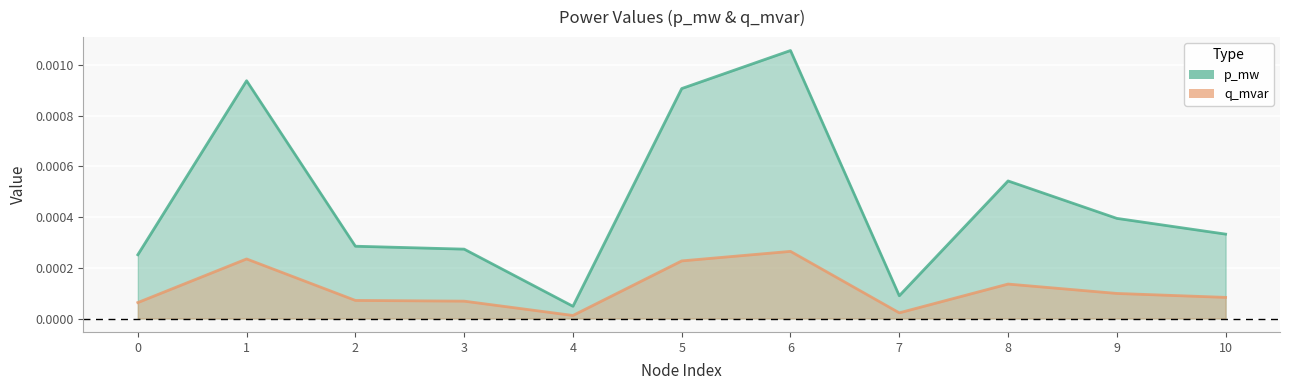

Is it true that q_mvar equals 0.0 at 5?

True